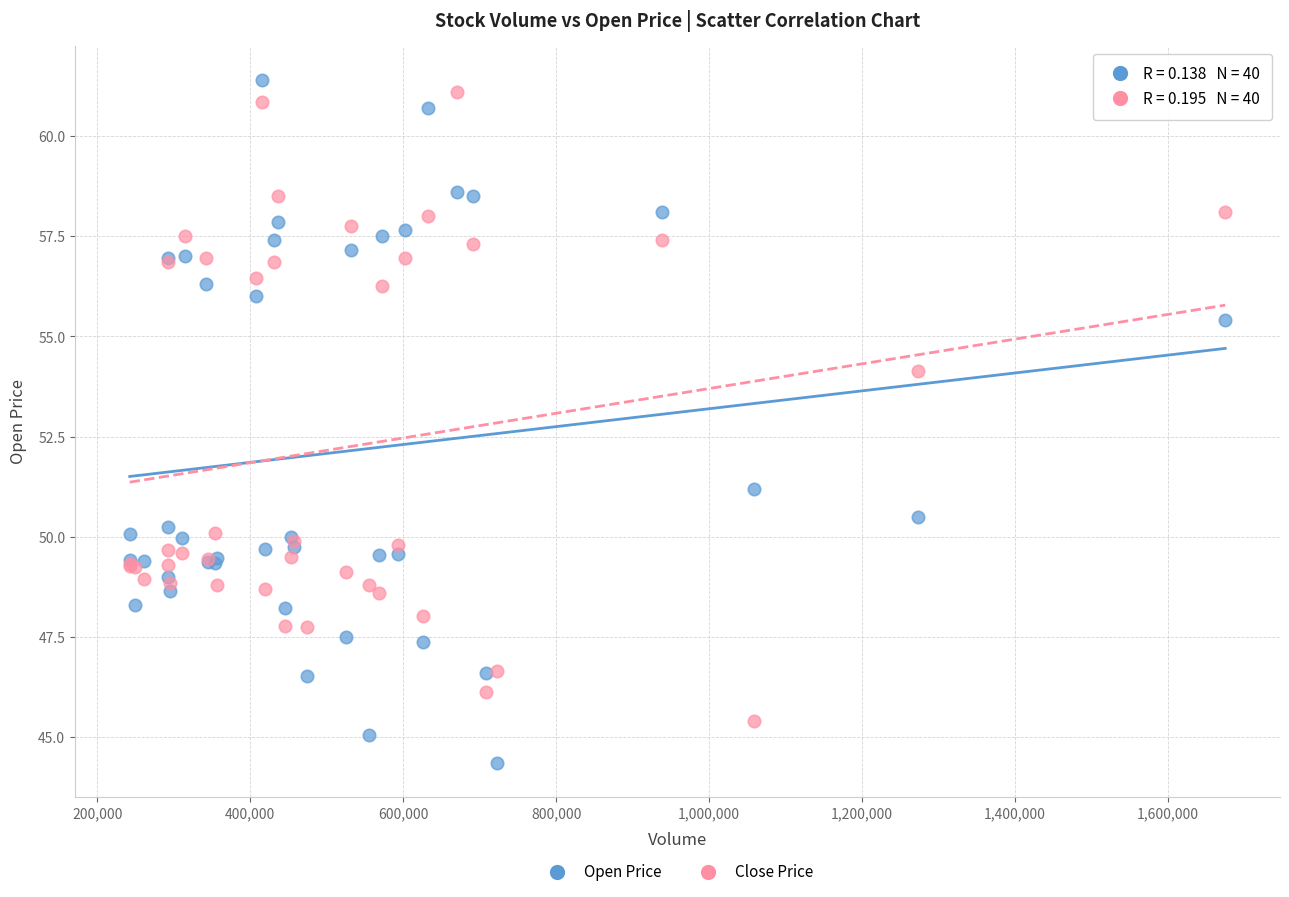

In the Close Price series, what Y value is closest to 53?

54.2